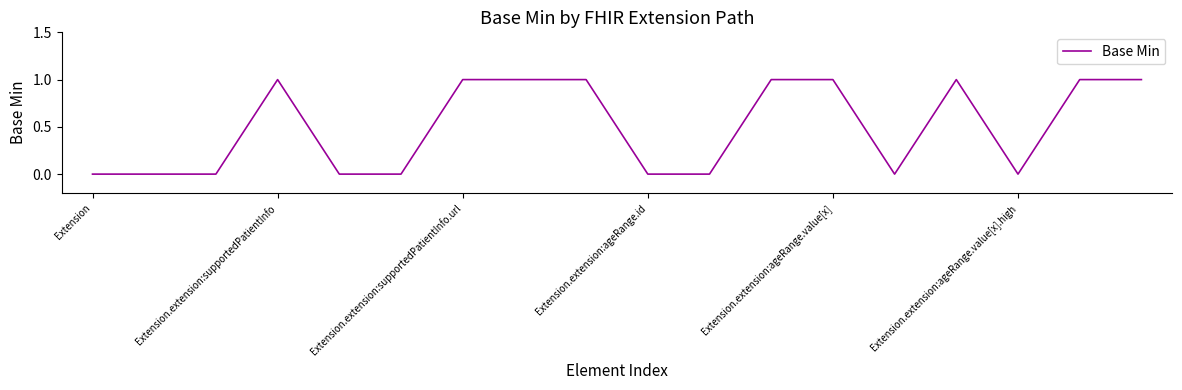

How many lines are shown in the chart?

1